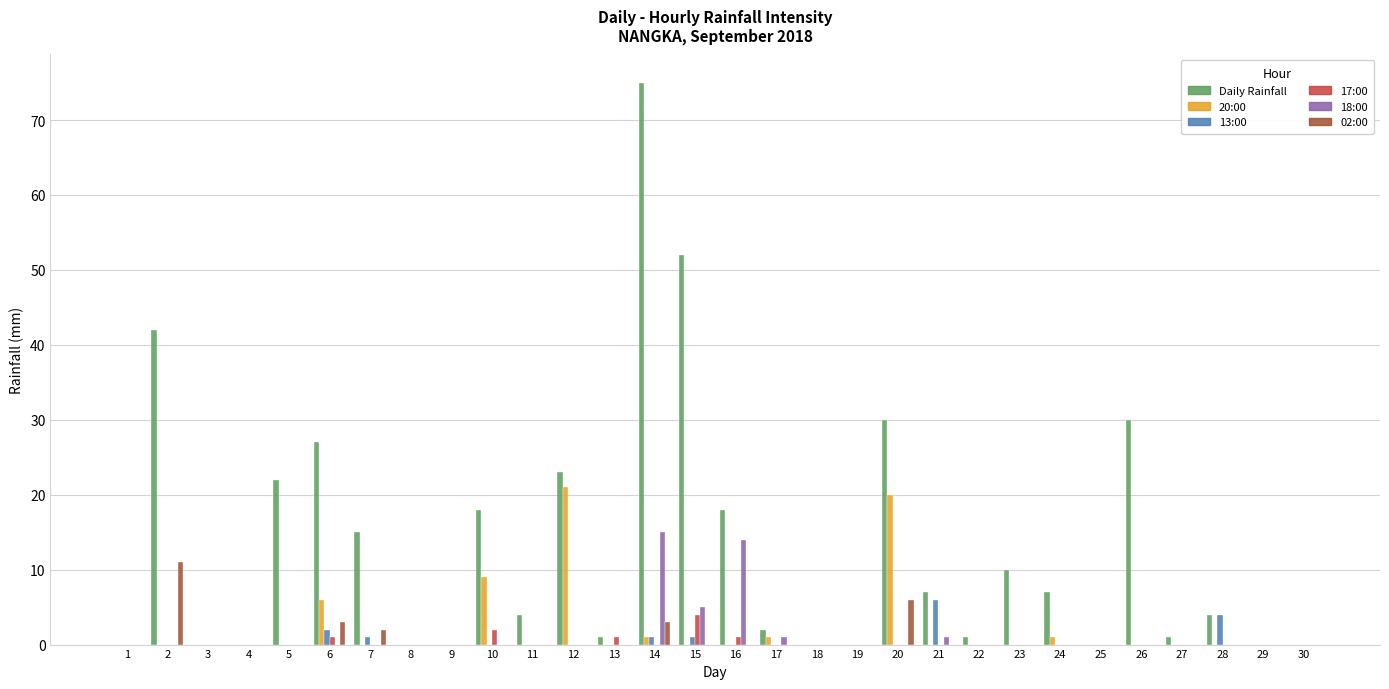

Which series has the largest total across all categories?

Daily Rainfall